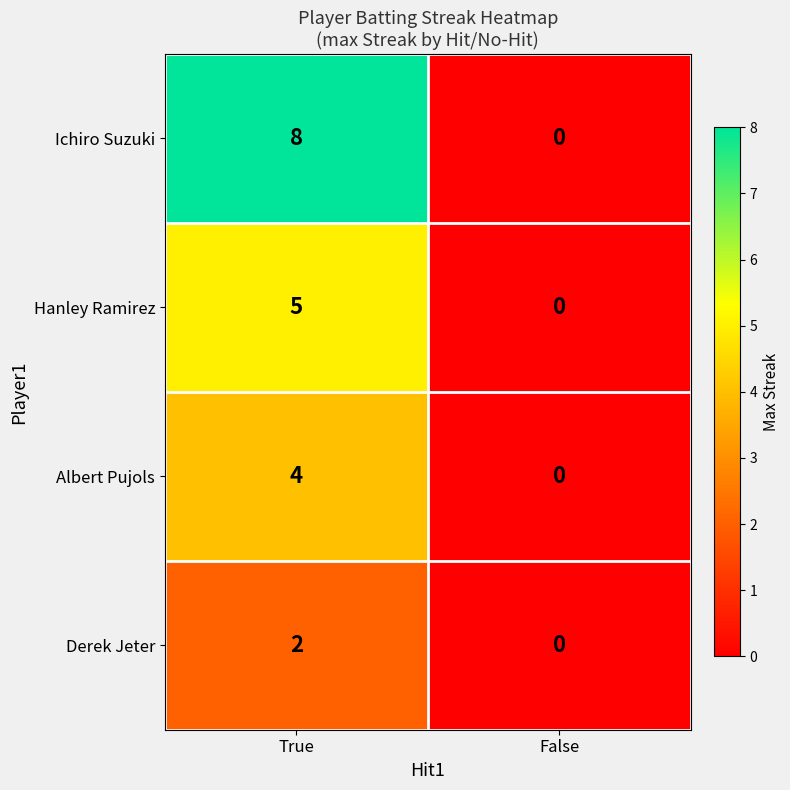

Rank the series by their maximum value, from highest to lowest.

Ichiro Suzuki, Hanley Ramirez, Albert Pujols, Derek Jeter